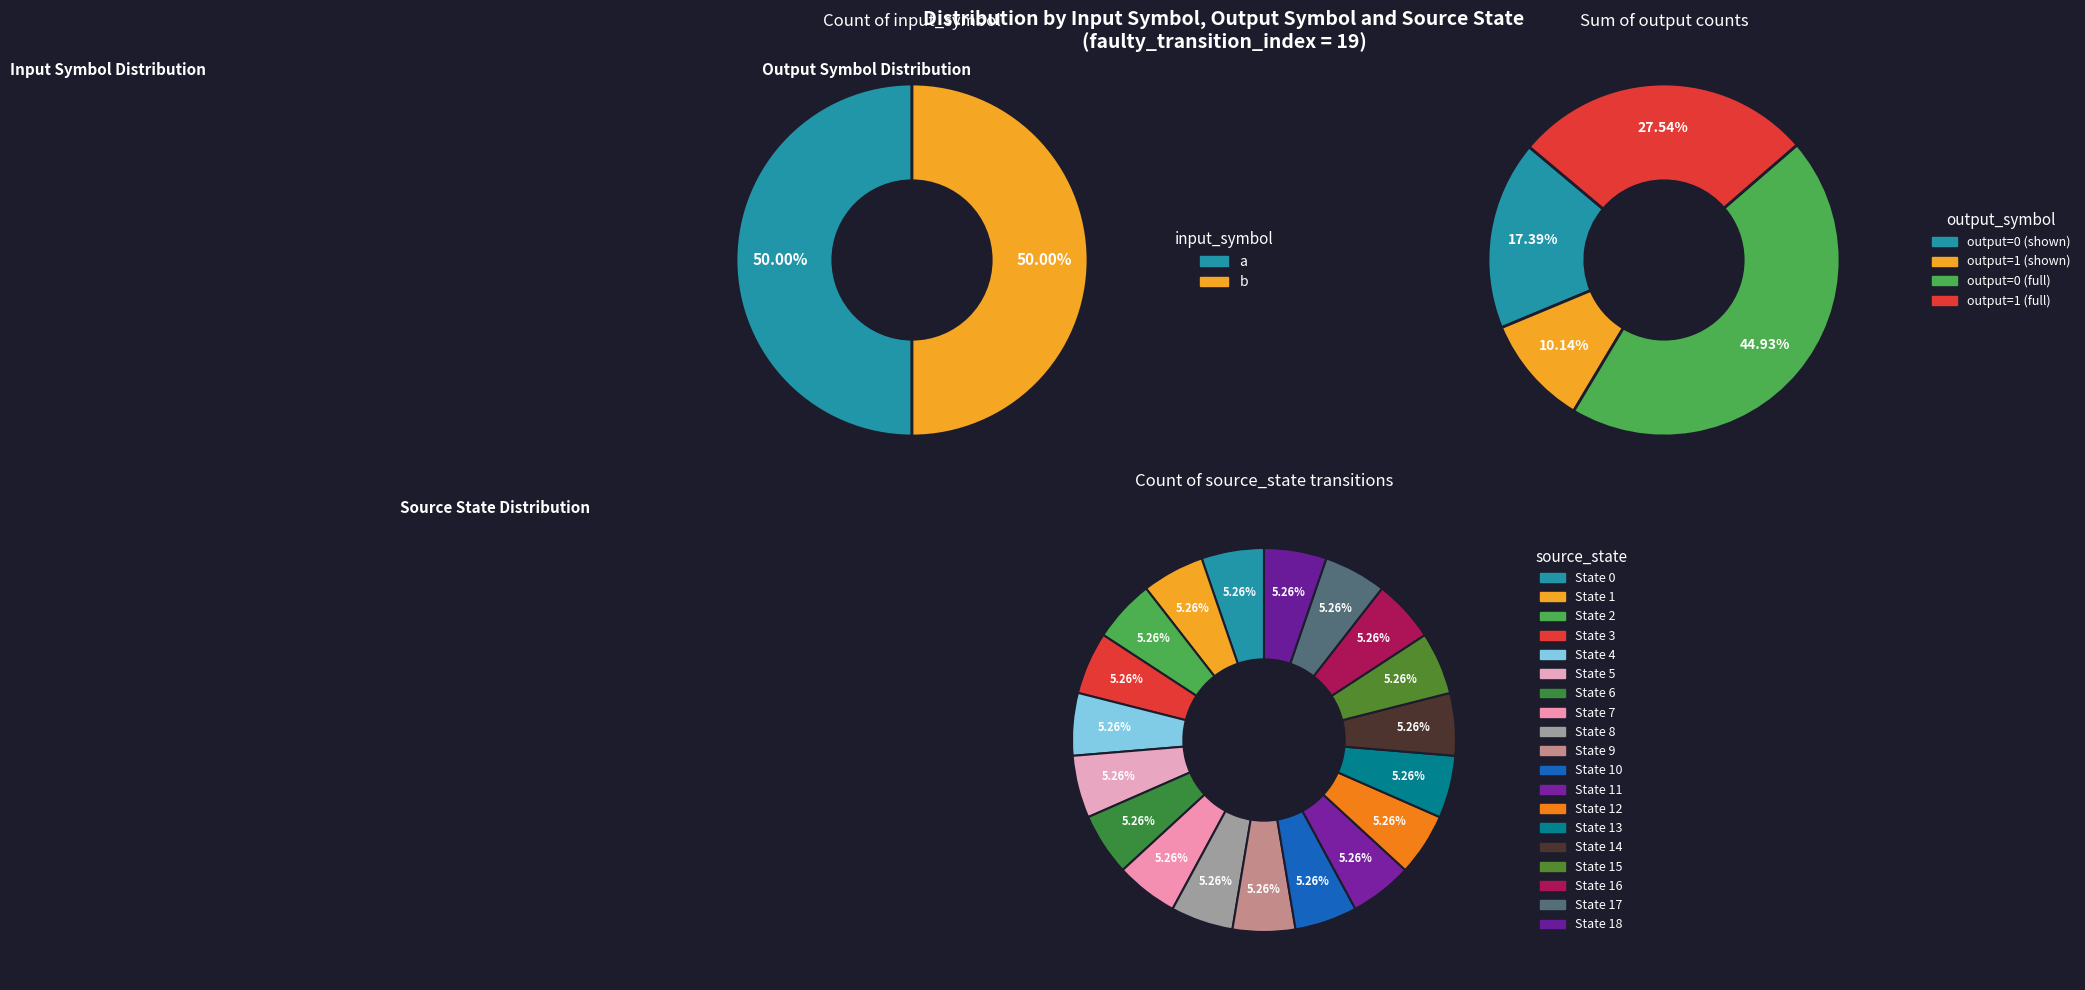

Is there a majority slice in this chart?

No